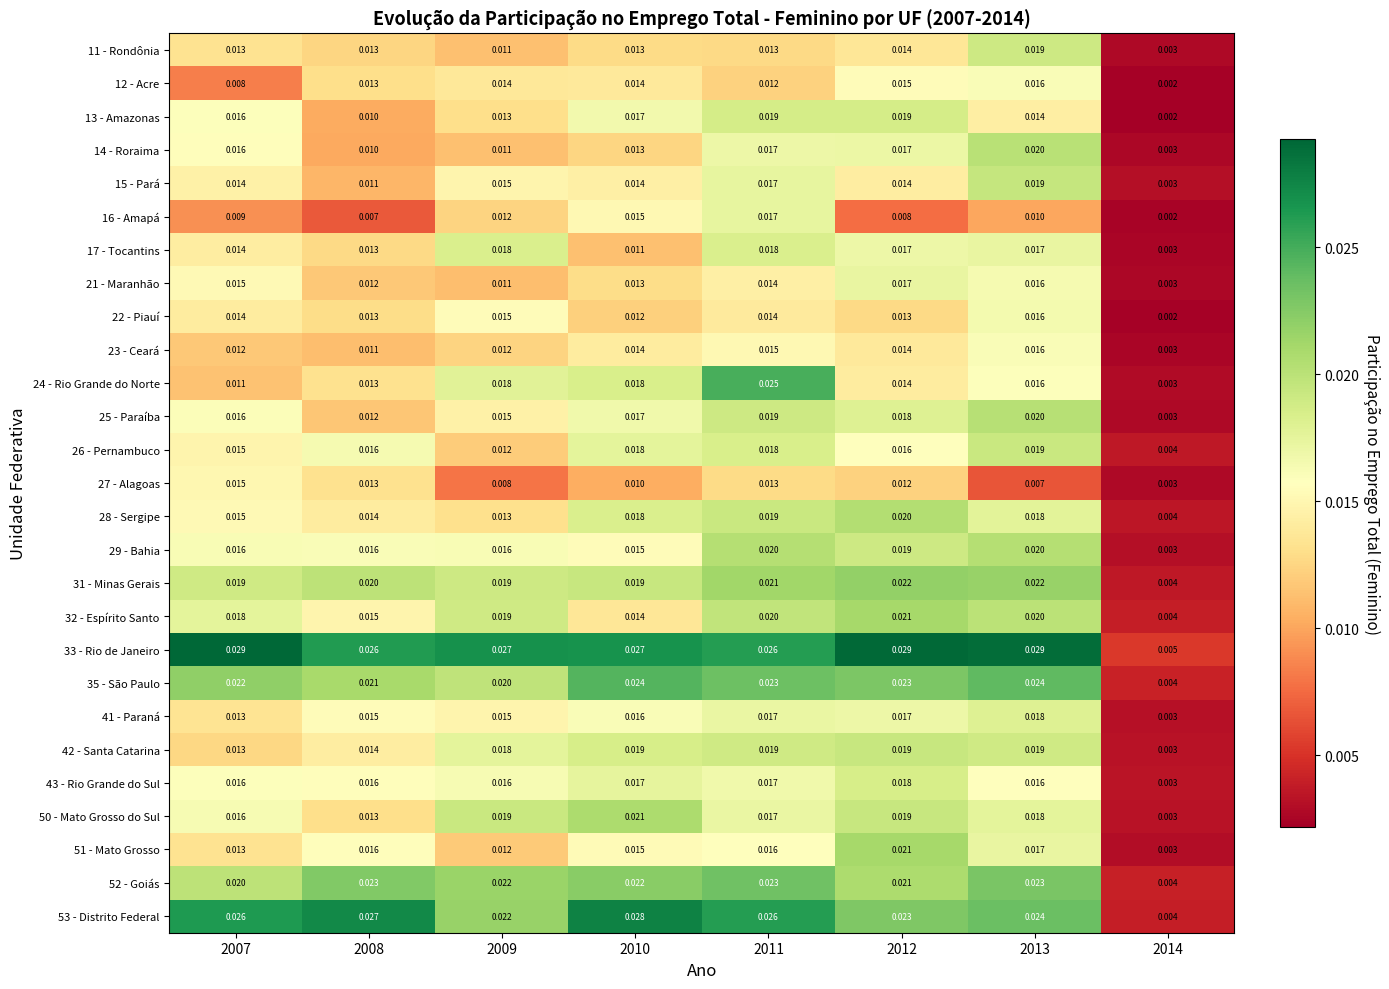

Is the value of 27 - Alagoas at 2012 greater than the value of 14 - Roraima at 2012?

No